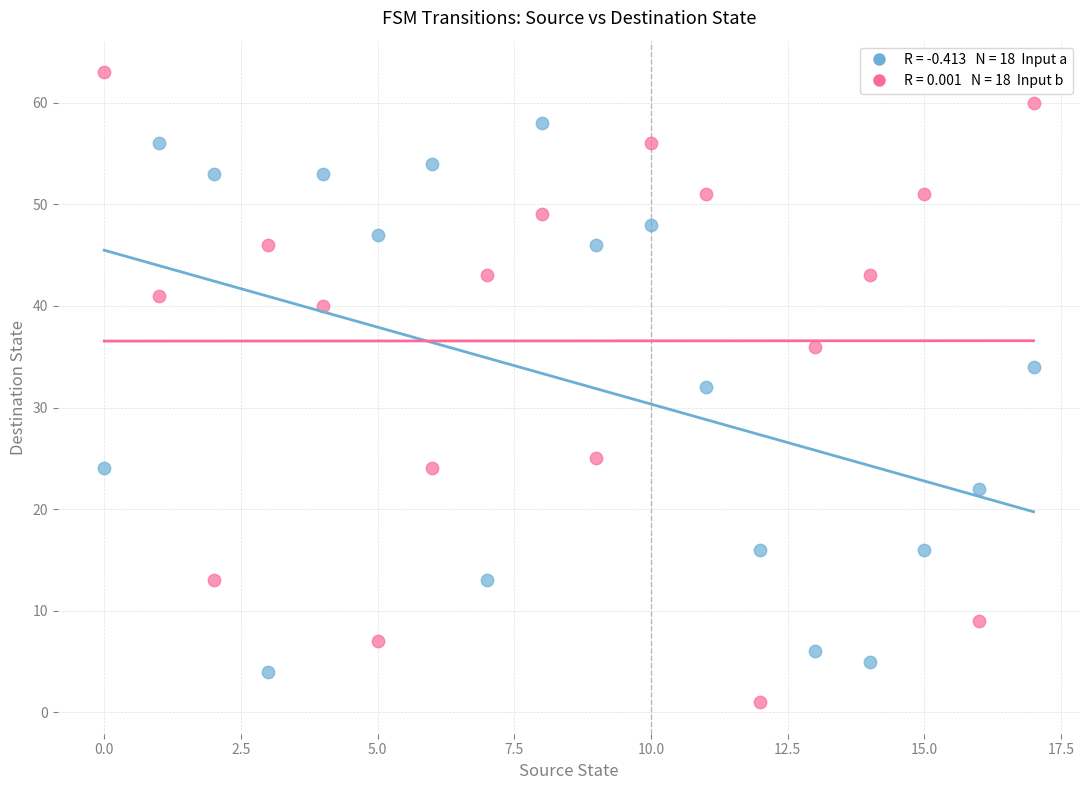

Across all data points, what is the range of Y values (max minus min)?

62